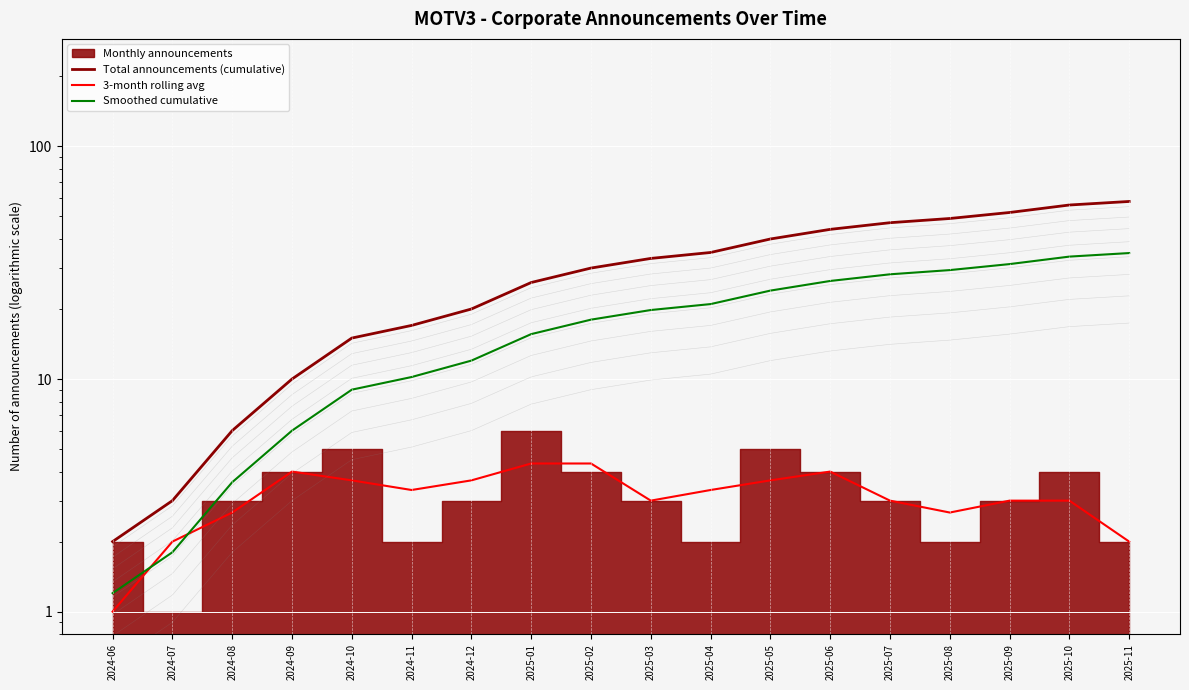

True or false: Total announcements (cumulative) and 3-month rolling avg cross at least once.

False